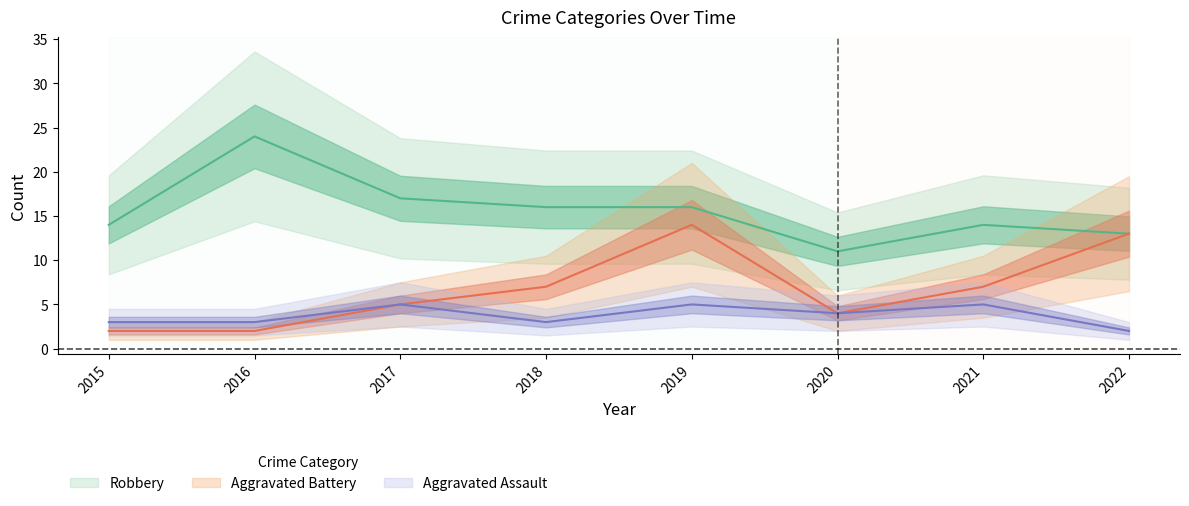

What is the spread (max minus min) of values at 2017?

12